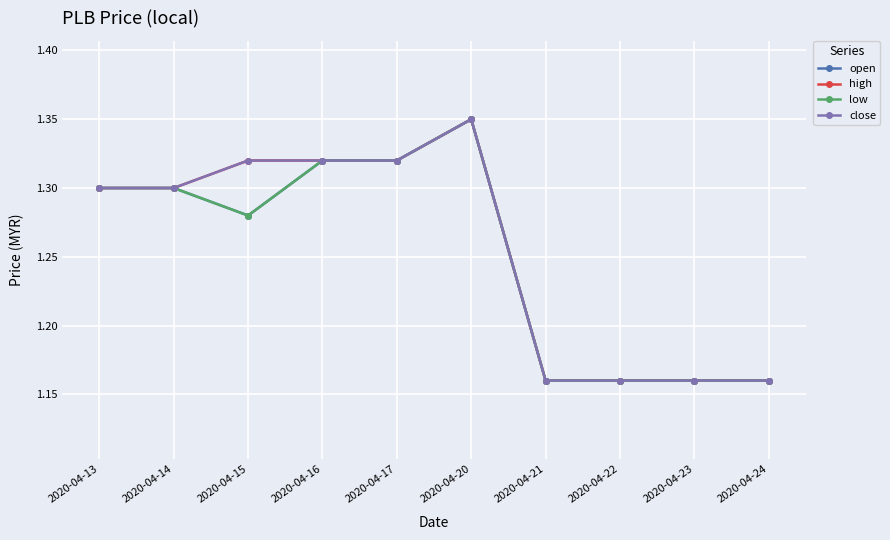

Does the chart have visible grid lines?

Yes